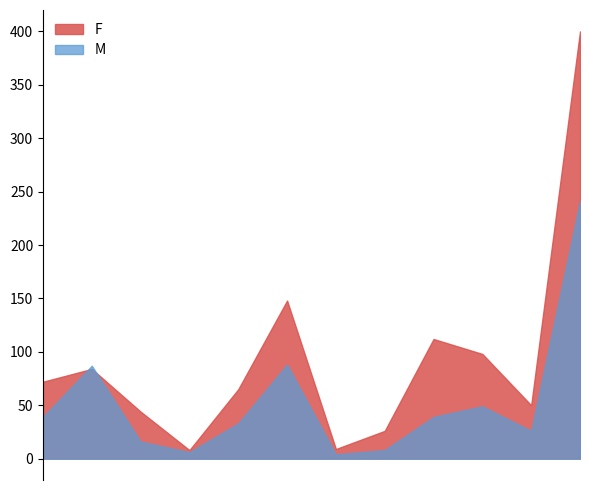

What is the sum of all F values?

1116